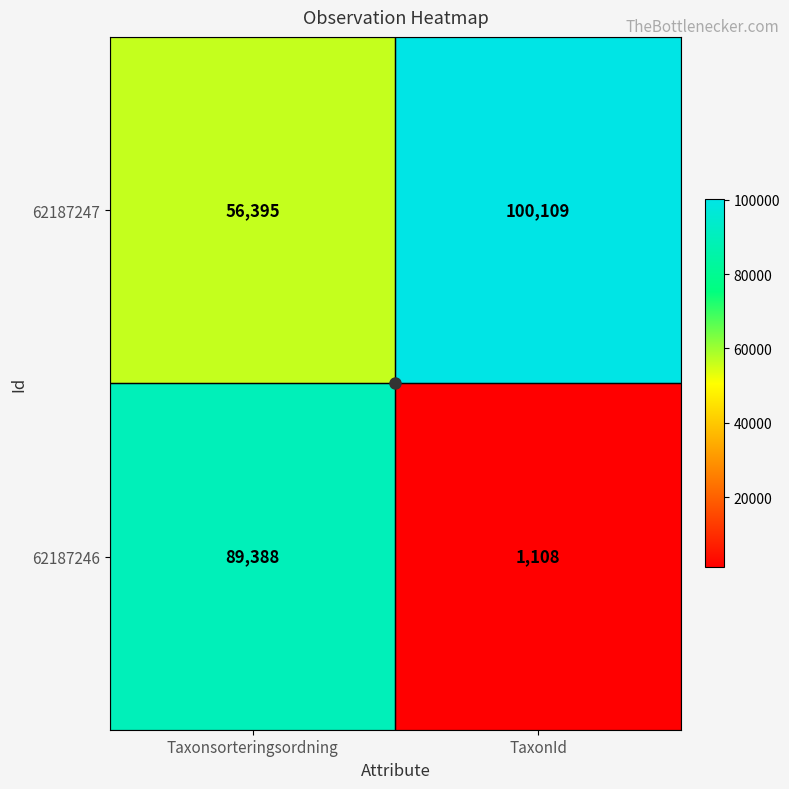

What is the minimum value for 62187247?

56395